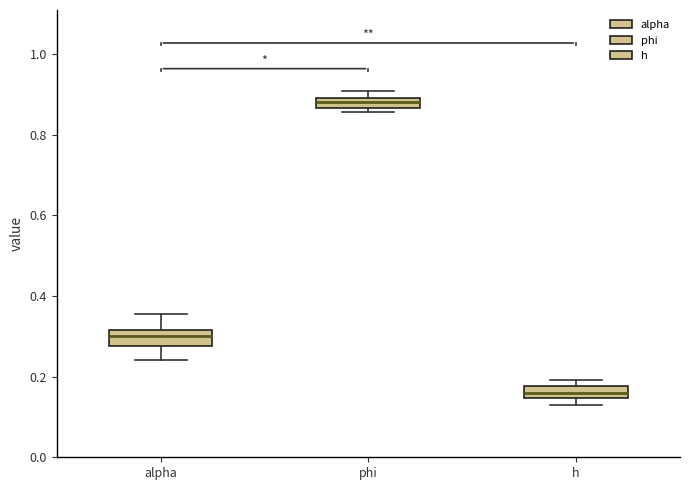

Where is the upper edge of the box for h on the y-axis? The values are not printed on the chart, so give them approximately, as read against the axis.

0.18